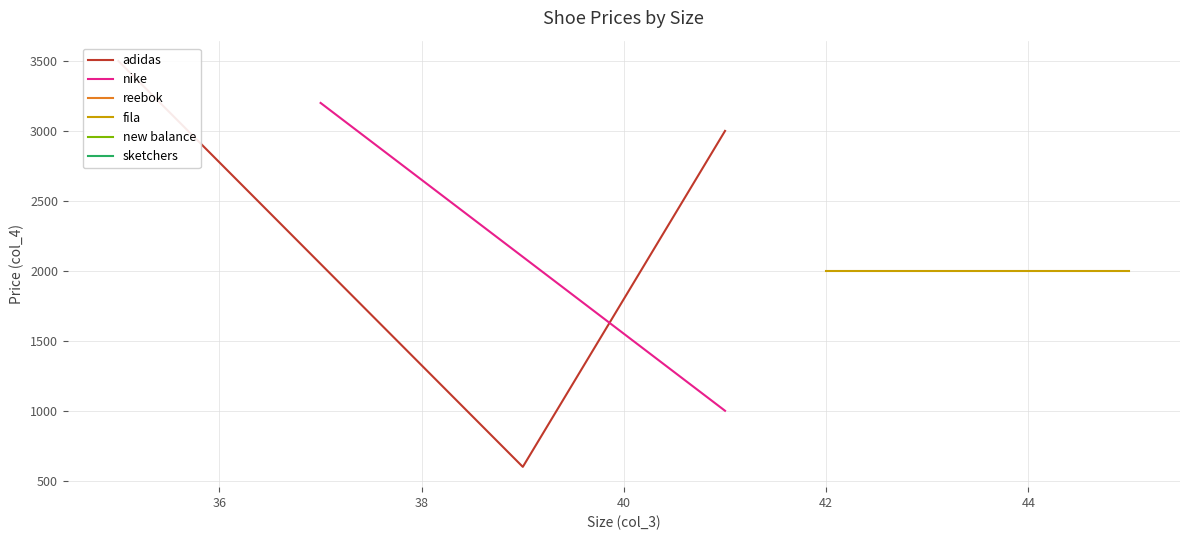

Which label corresponds to the smallest value in the chart?

39